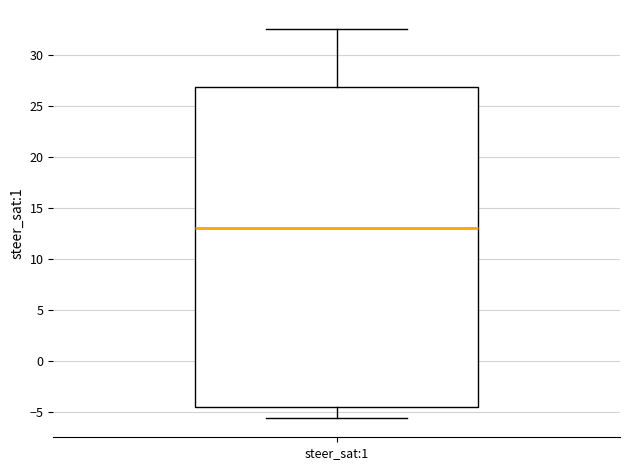

Read this box plot against the y-axis: the position of the median line, the range covered by the box, and the ends of both whiskers. The values are not printed on the chart, so give them approximately, as read against the axis.

median 13.0, box -4.5 to 27.0, whiskers -5.5 to 32.5